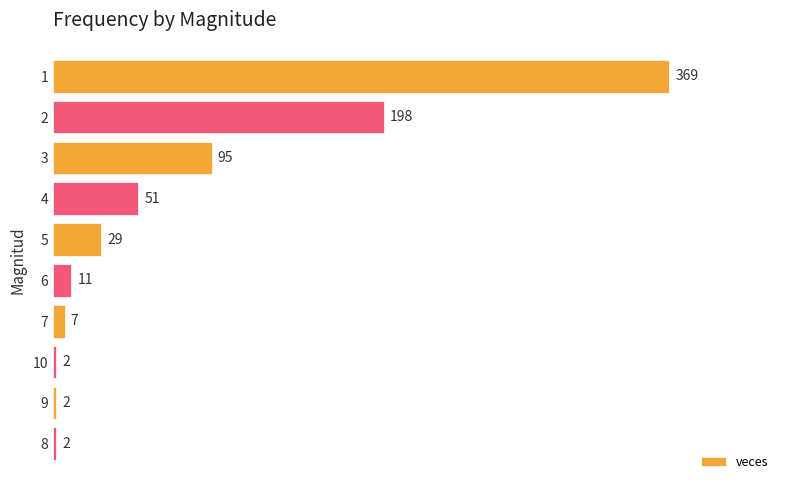

Reading top to bottom, transcribe all the data shown in this chart.

369	198	95	51	29	11	7	2	2	2